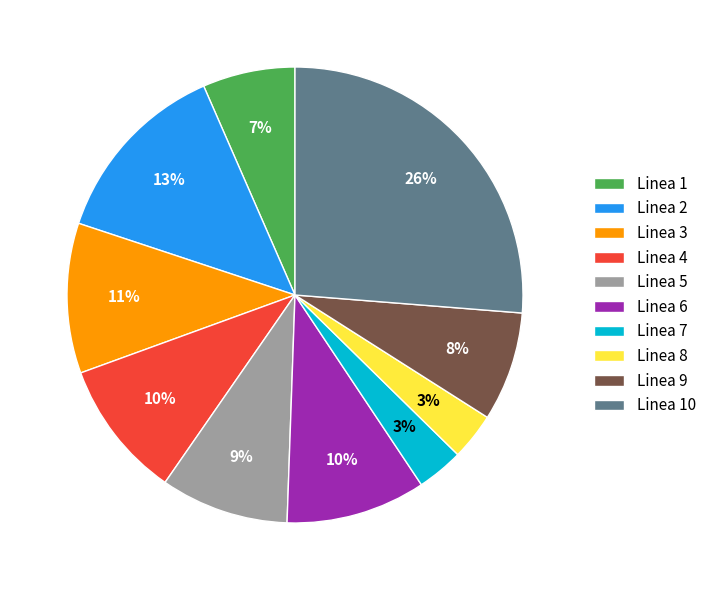

Which slice is the largest?

Linea 10